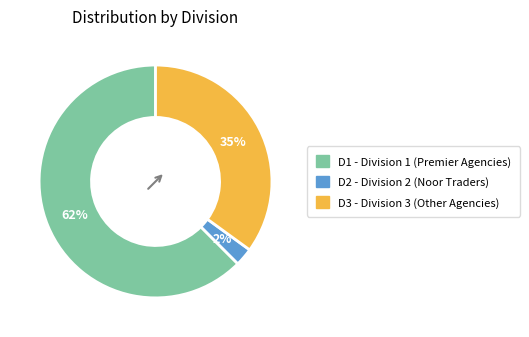

Do D3 - Division 3 (Other Agencies) and D2 - Division 2 (Noor Traders) together represent more than half of the pie?

No